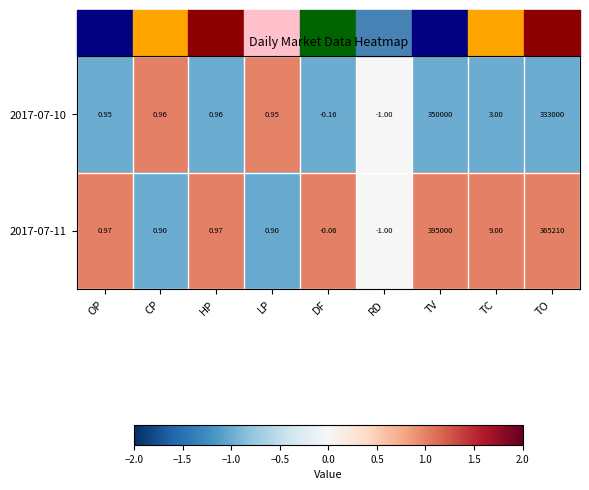

At which label does 2017-07-11 reach its minimum?

RD